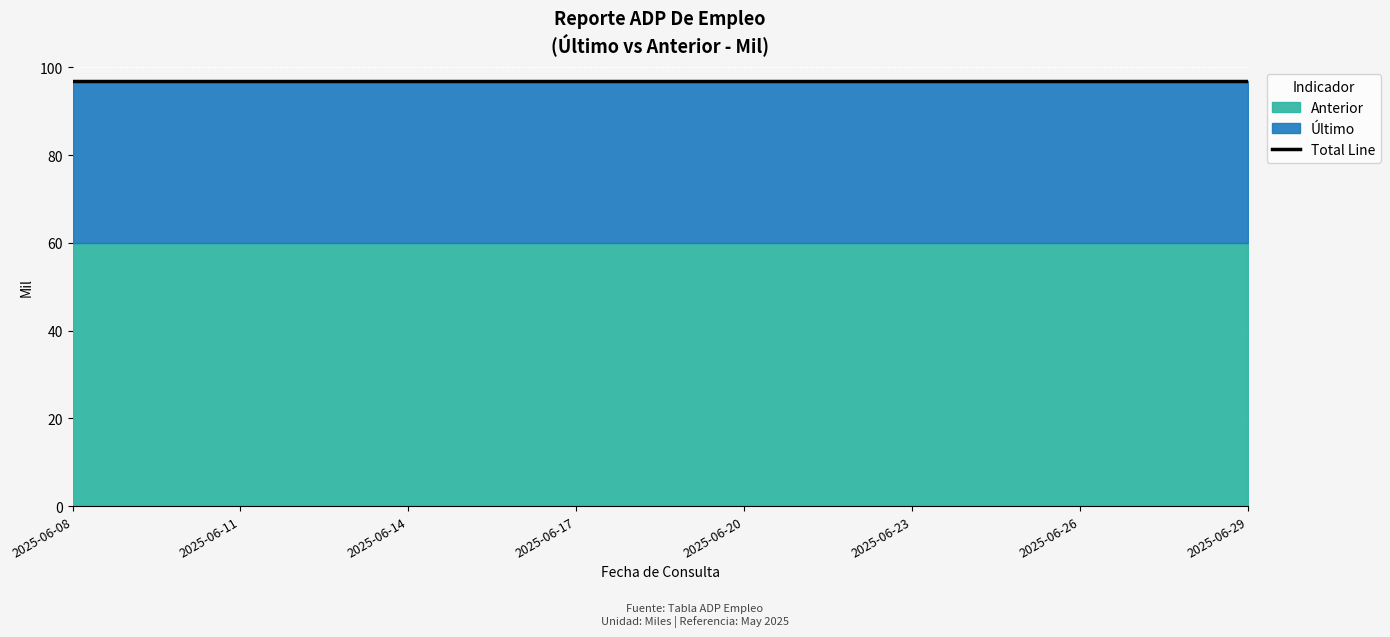

What is the sum of all Anterior values?

1320